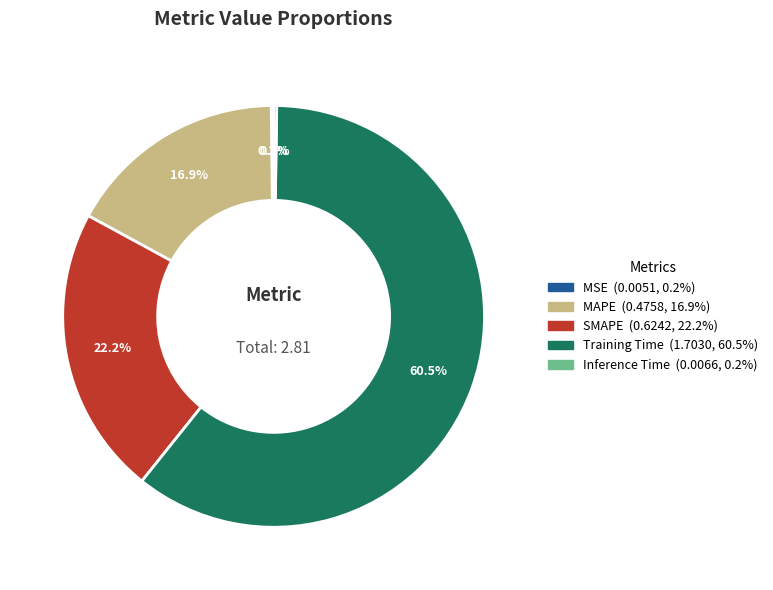

Does any single category account for the majority?

Yes